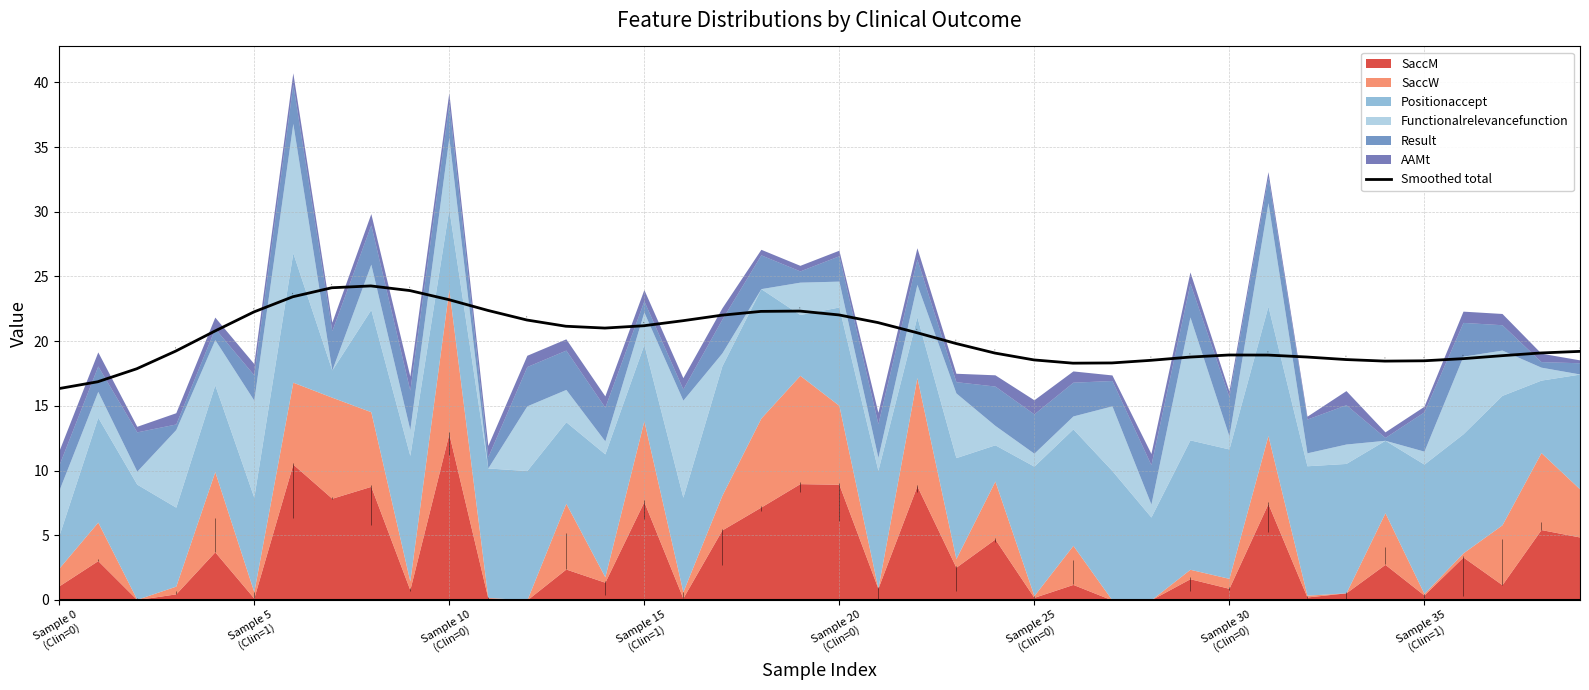

At which label is the value closest to 20?

23